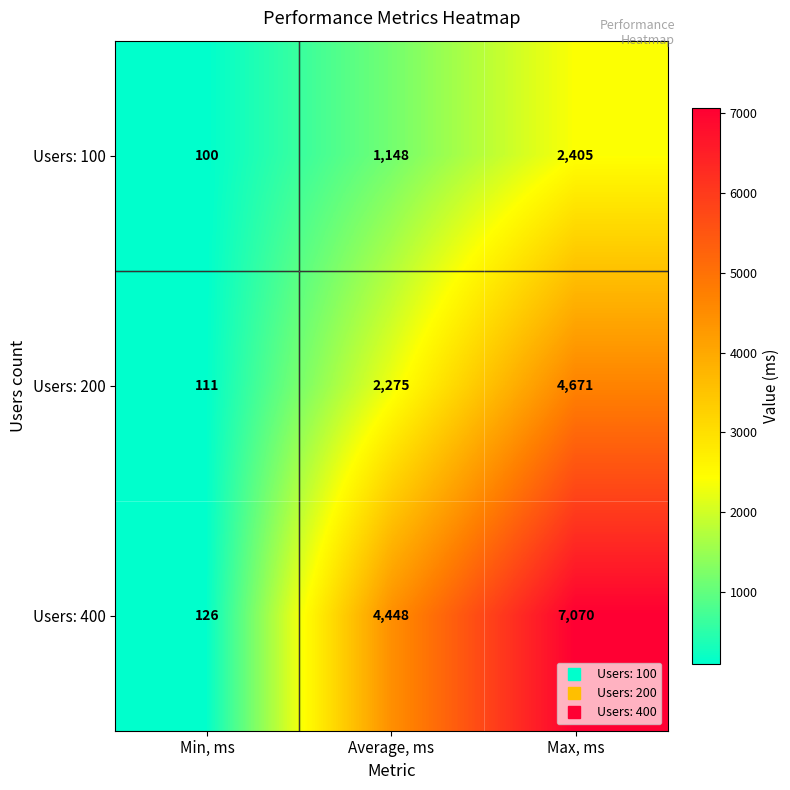

At which label is Users: 100 closest to 1252?

Average, ms